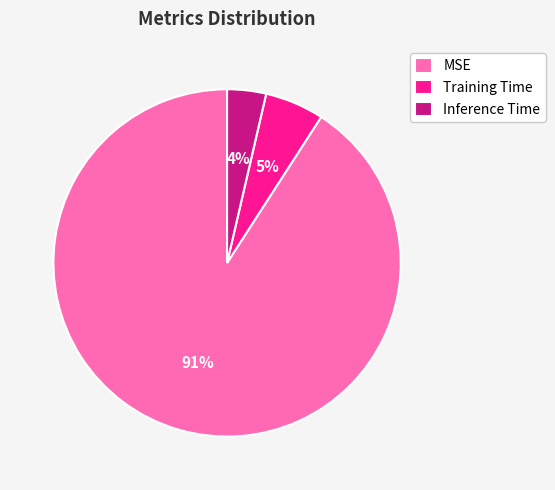

Which category has the smallest portion of the pie?

Inference Time